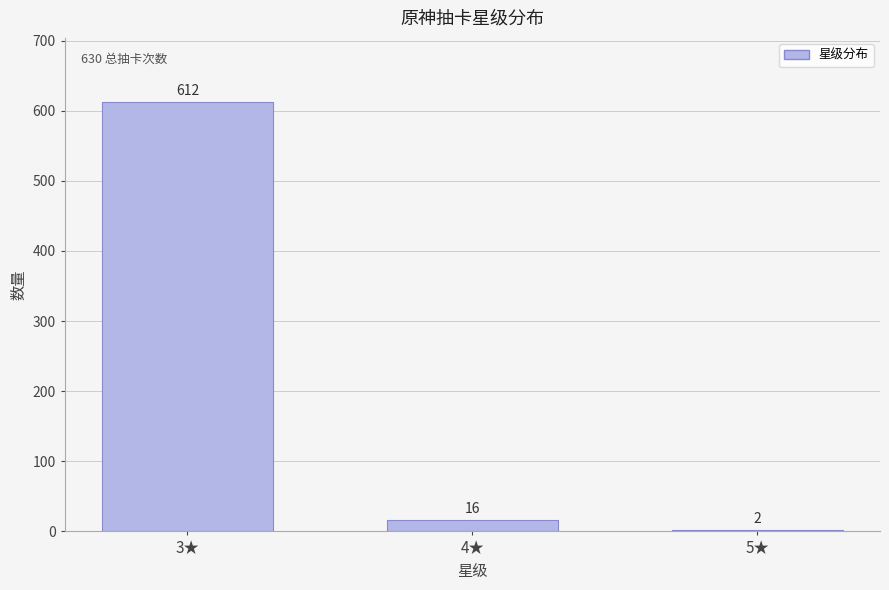

Reading right to left, list all the values displayed in this chart.

5★=2	4★=16	3★=612